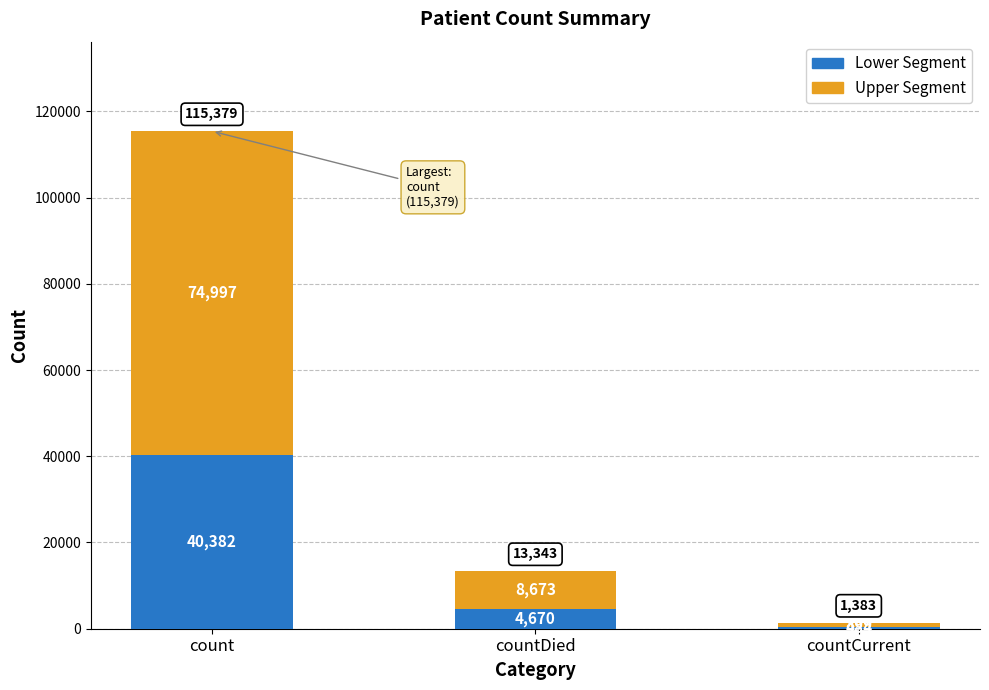

Reading left to right, what are the values for Lower Segment?

40382	4670	484